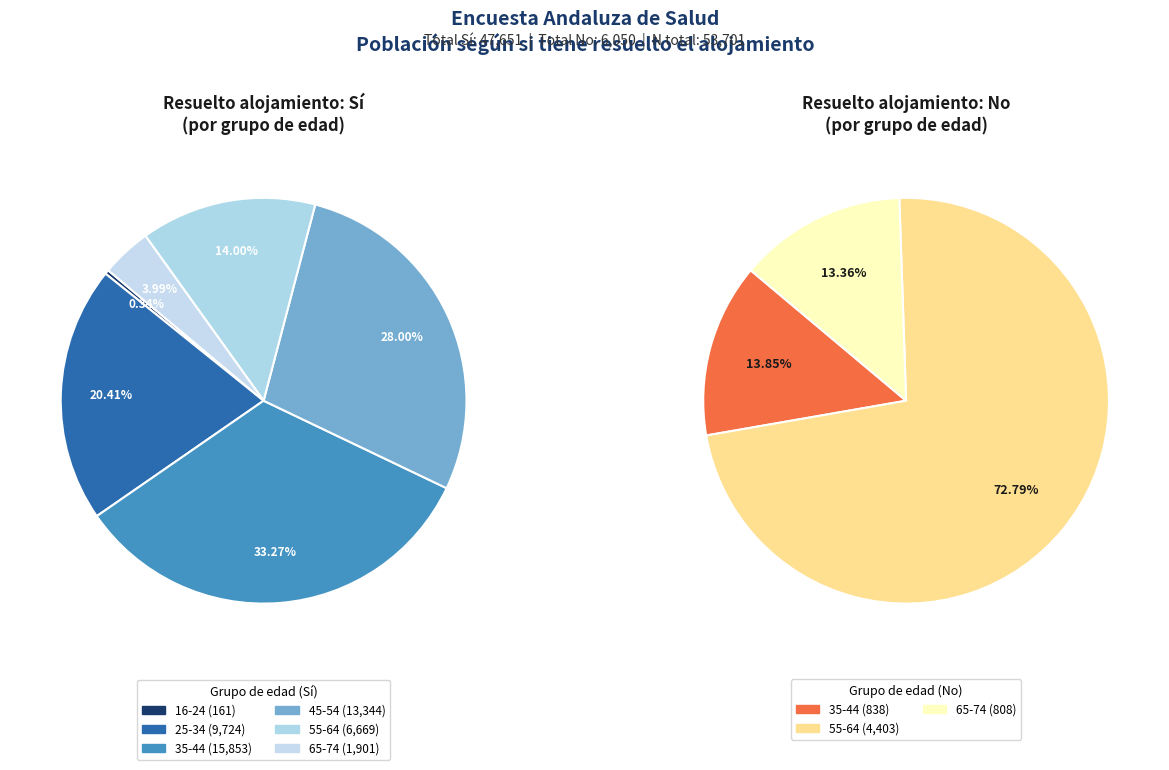

What portion of the pie excludes 65-74?

96.0%